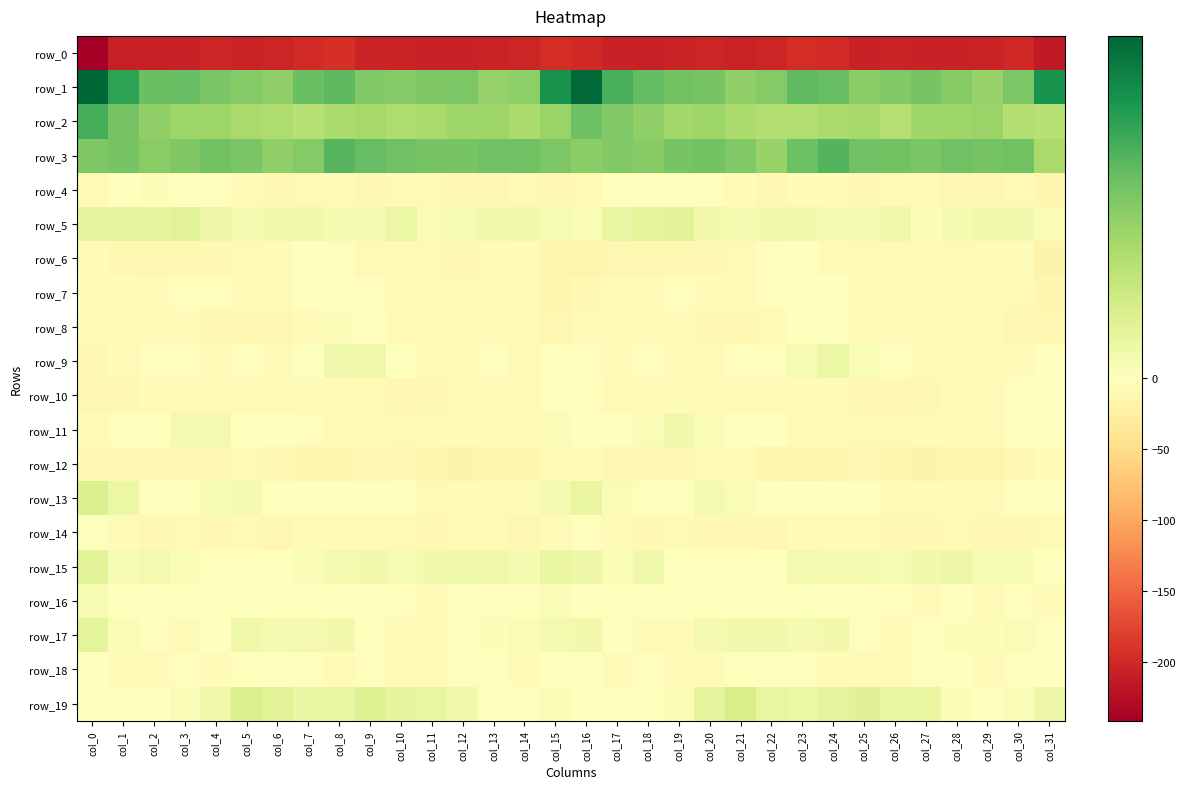

What is the minimum value shown in the chart?

-241.4